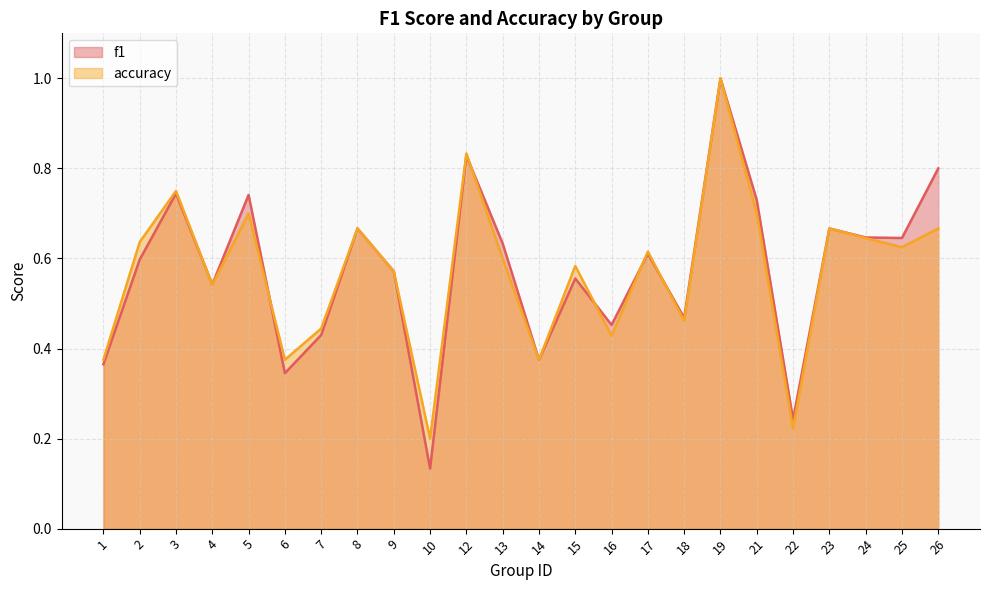

Between which two adjacent categories do f1 and accuracy first intersect?

3 and 4